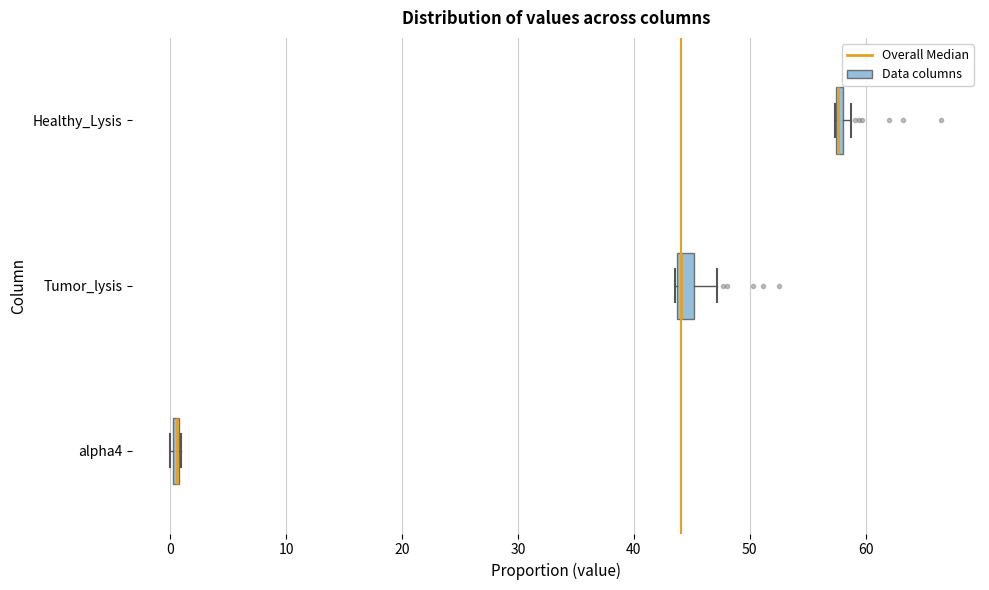

Where is the left edge of the box for Healthy_Lysis on the x-axis? The values are not printed on the chart, so give them approximately, as read against the axis.

57